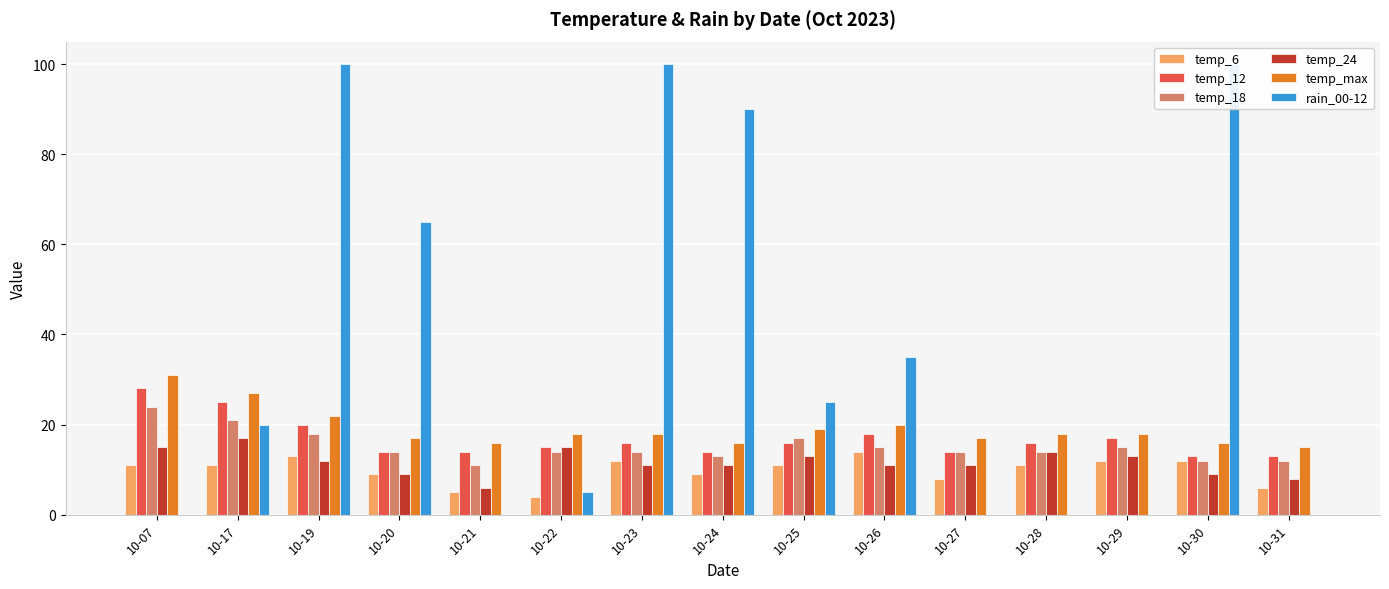

Rank the series at 10-24 from lowest to highest value.

temp_6, temp_24, temp_18, temp_12, temp_max, rain_00-12